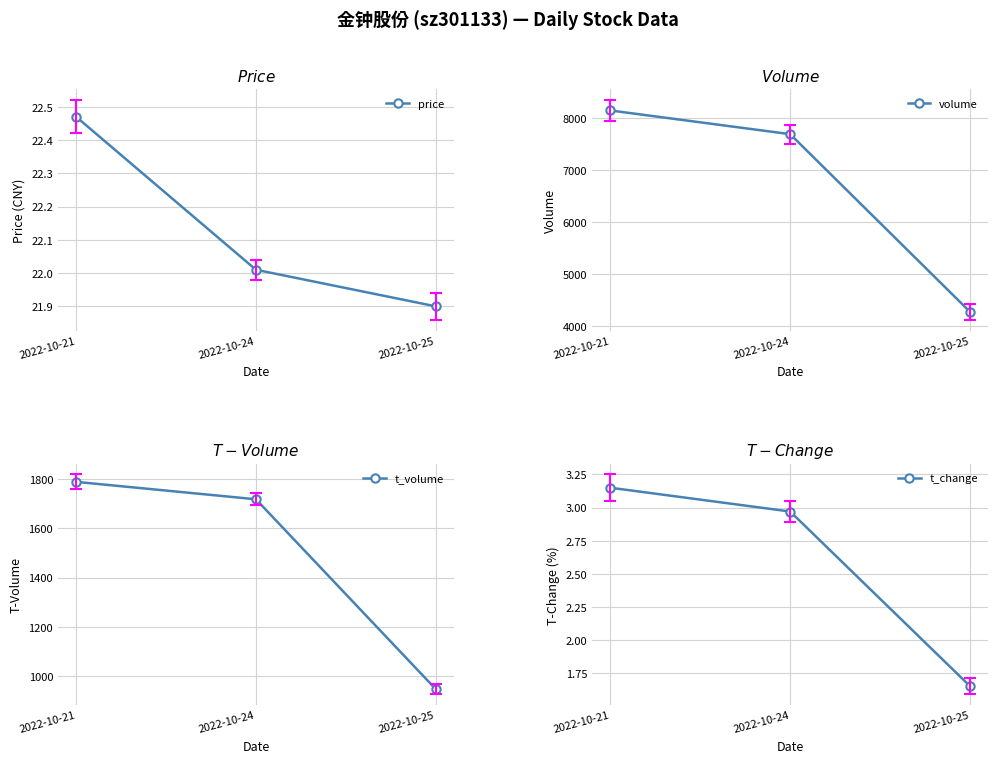

At 2022-10-21, list the series in order from largest to smallest.

volume, t_volume, price, t_change